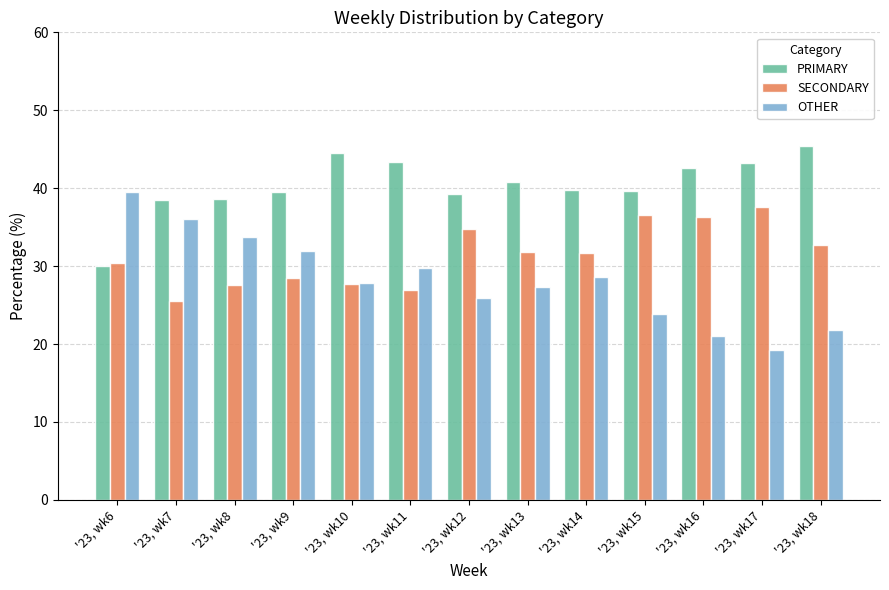

What is the sum of the SECONDARY values at '23, wk14 and '23, wk15?

68.1